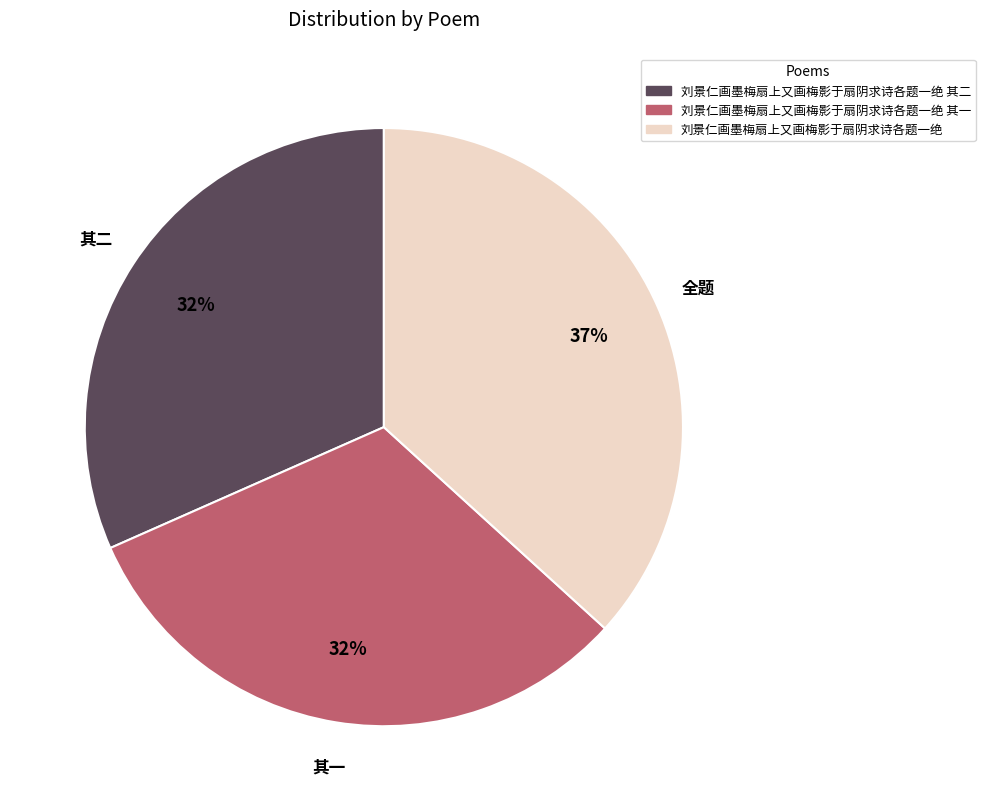

To the nearest percent, what is the average slice percentage?

33%